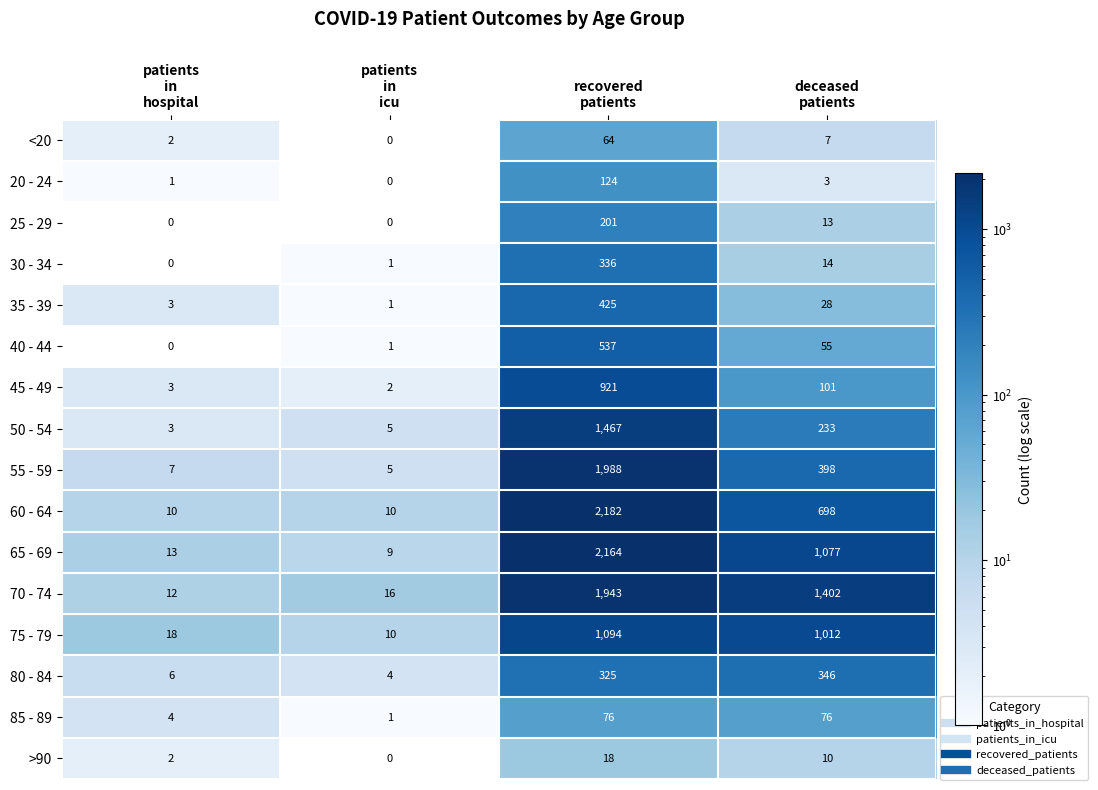

What is the average value of the 25 - 29 series?

54